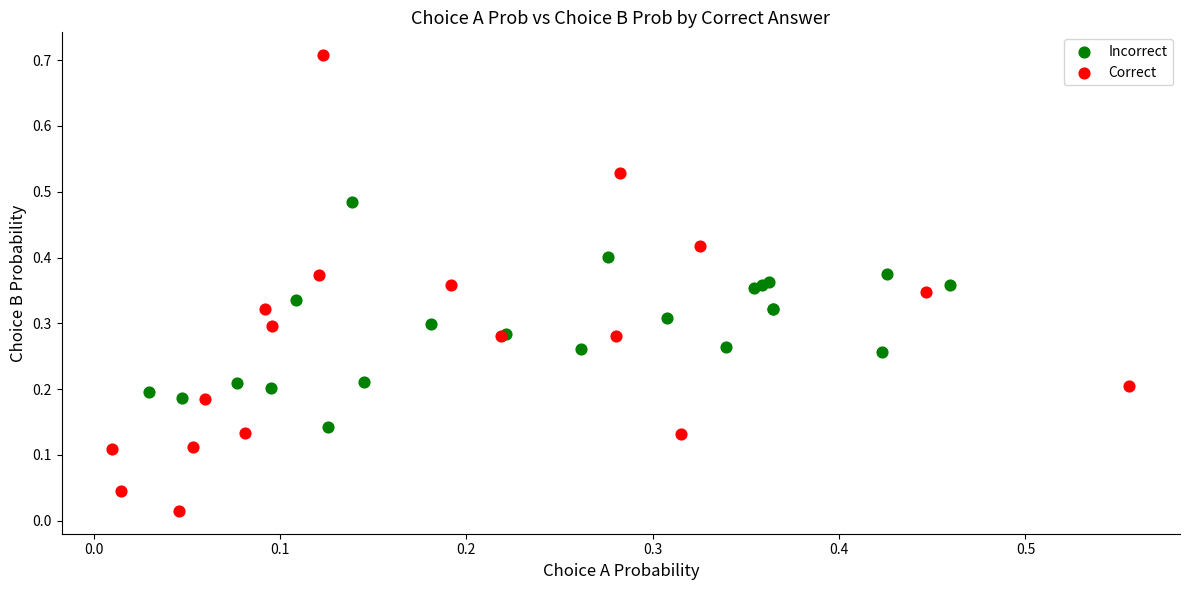

Which series has the largest Y range (max minus min)?

Correct